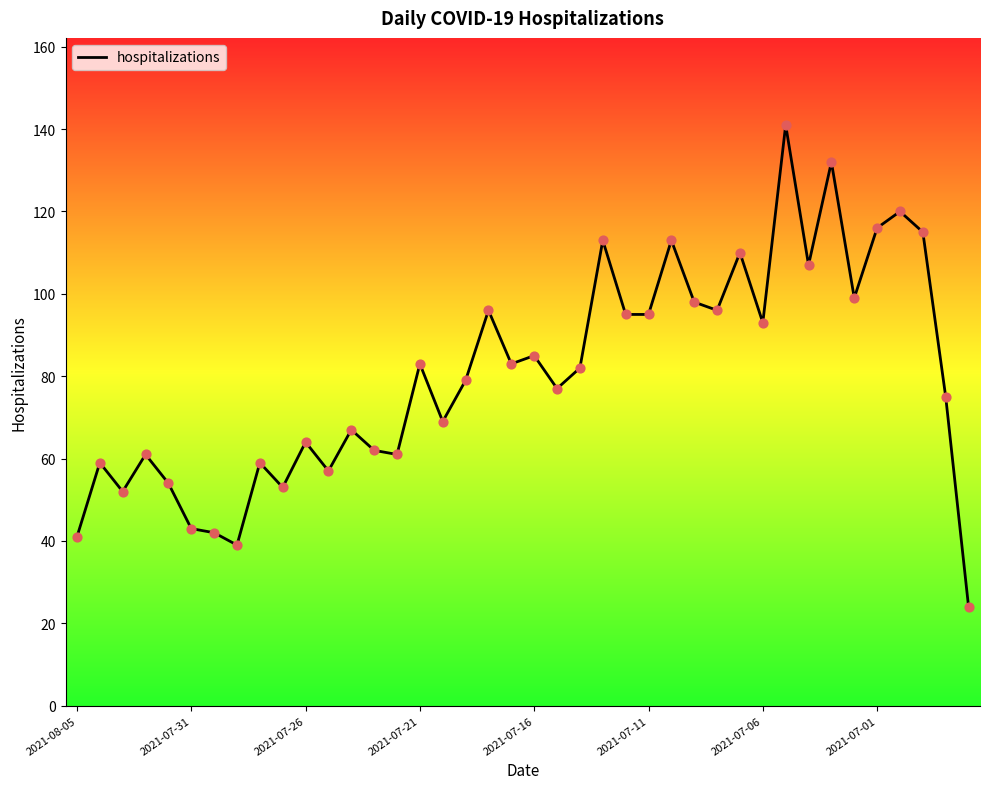

What is the maximum value shown in the chart?

141